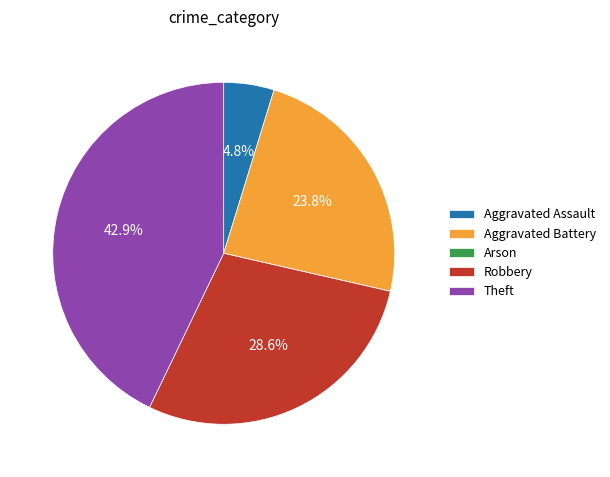

To the nearest percent, what portion does Aggravated Battery represent?

24%